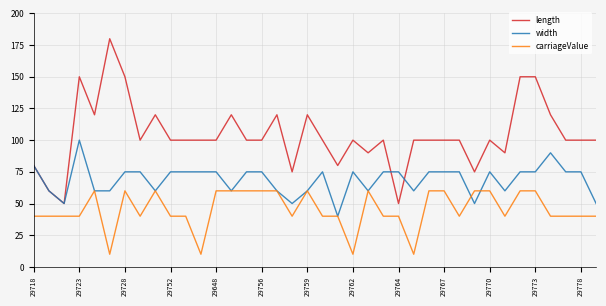

True or false: carriageValue and length intersect in this chart.

False